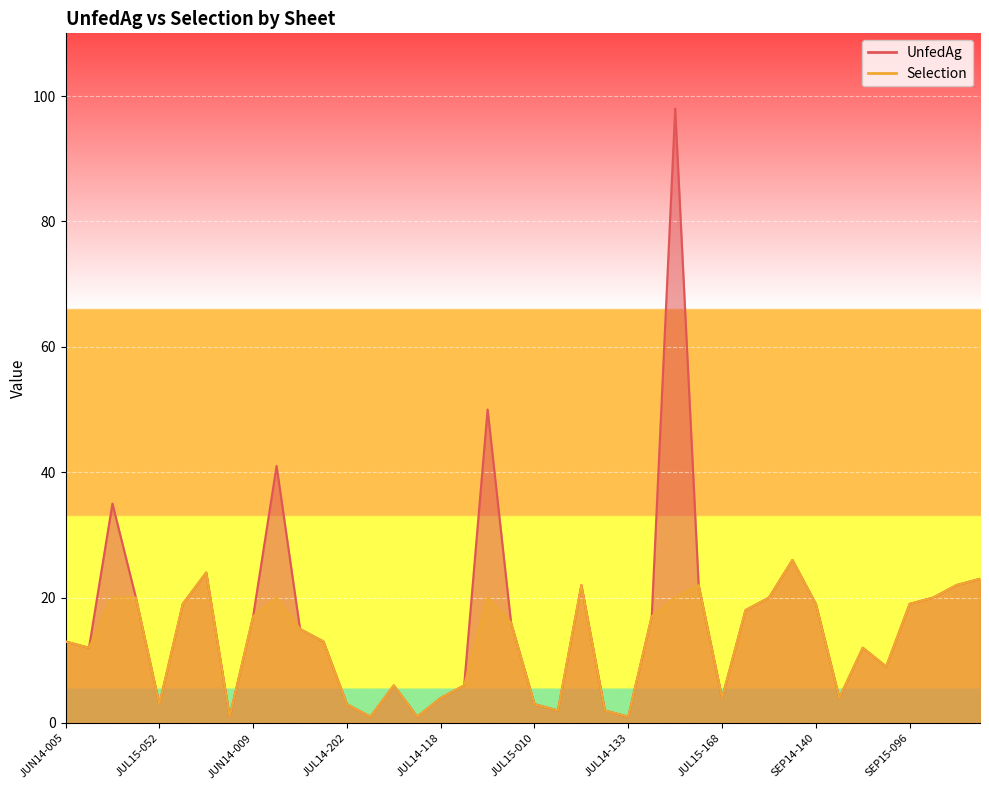

What is the label of the 10th point from the right?

SEP15-026